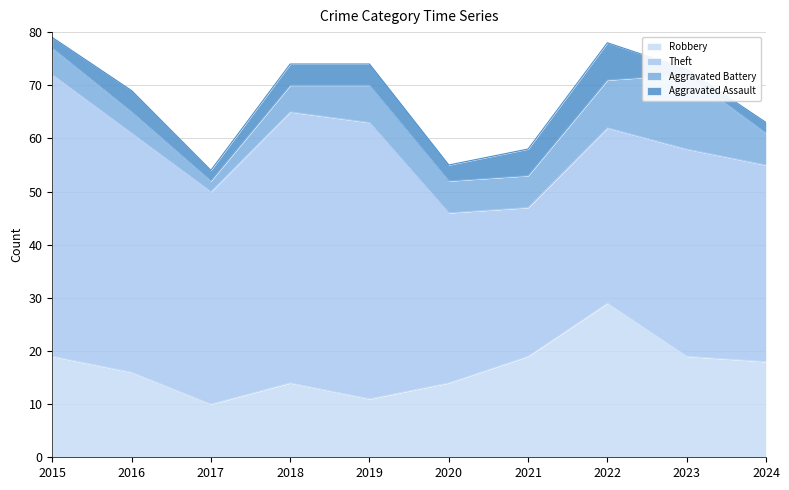

Where is the first local maximum for Robbery?

2018